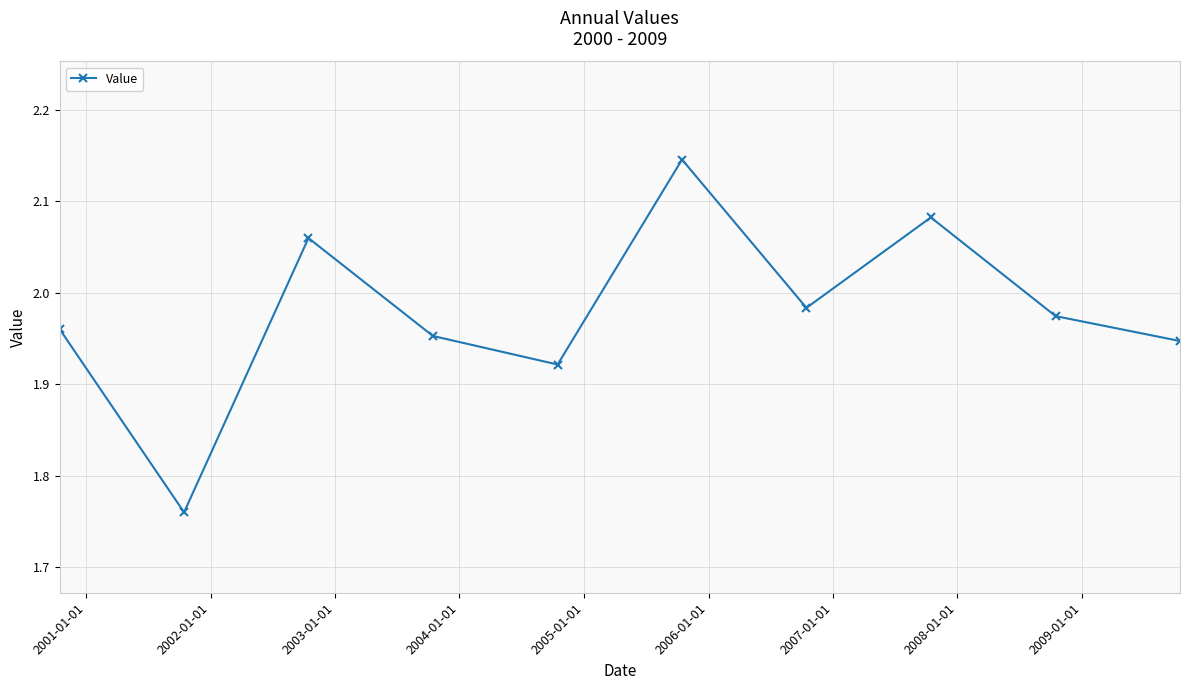

What is the sum of all values?

19.8